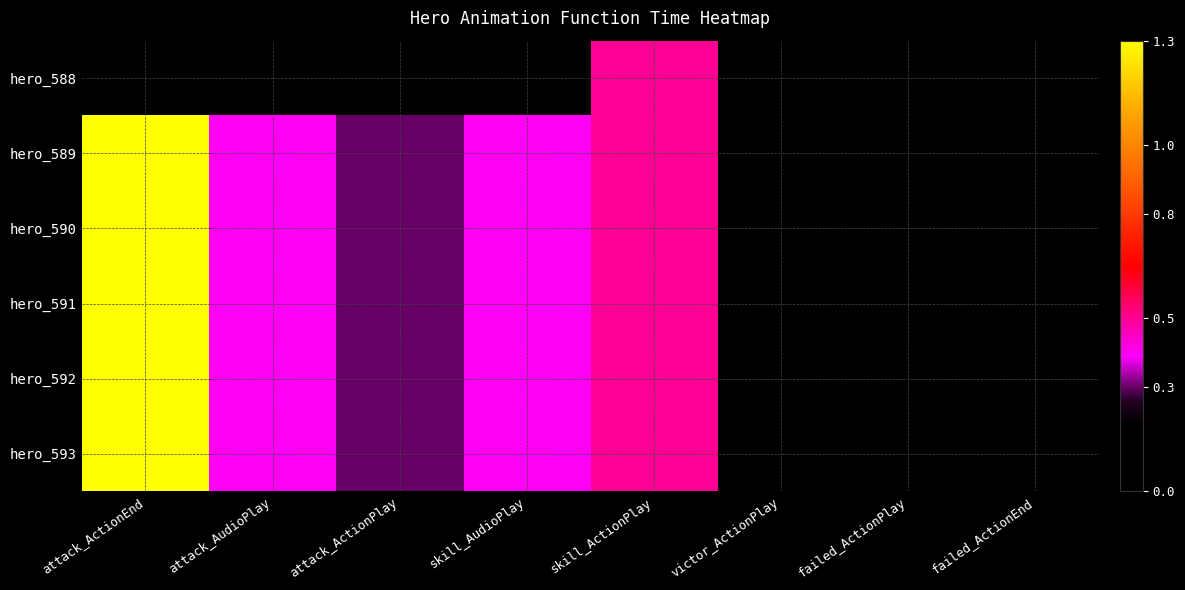

At which category is the sum across all series the highest?

attack_ActionEnd